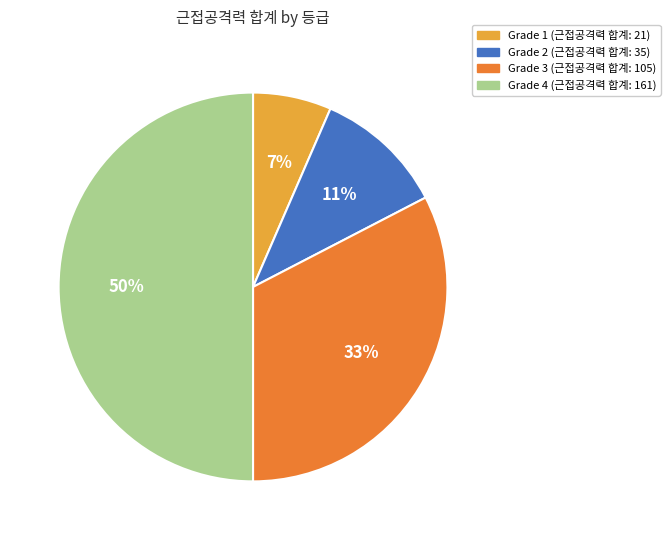

How many slices are in this pie chart?

4